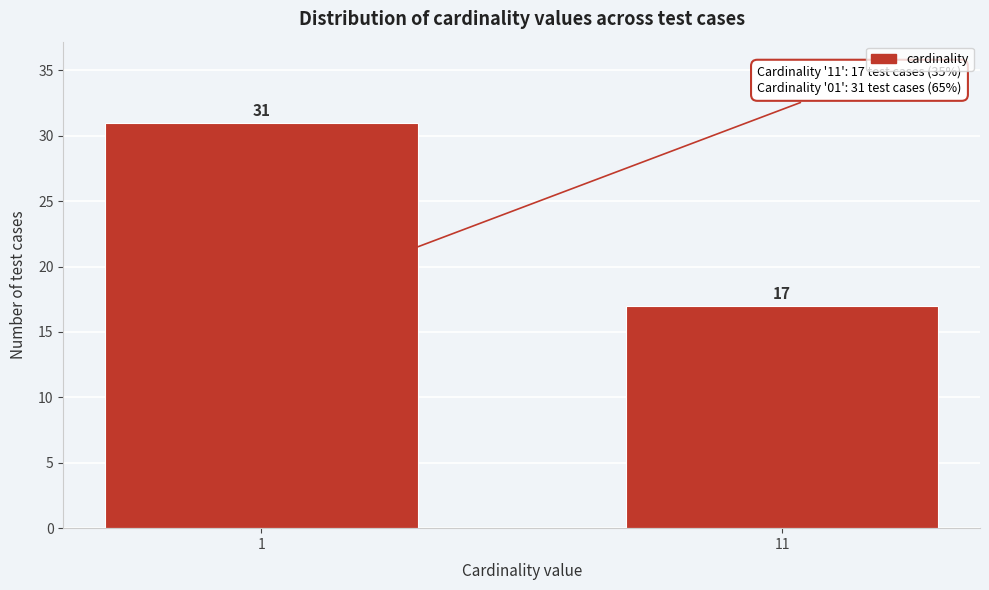

Reading left to right, transcribe all the data shown in this chart.

1=31	11=17